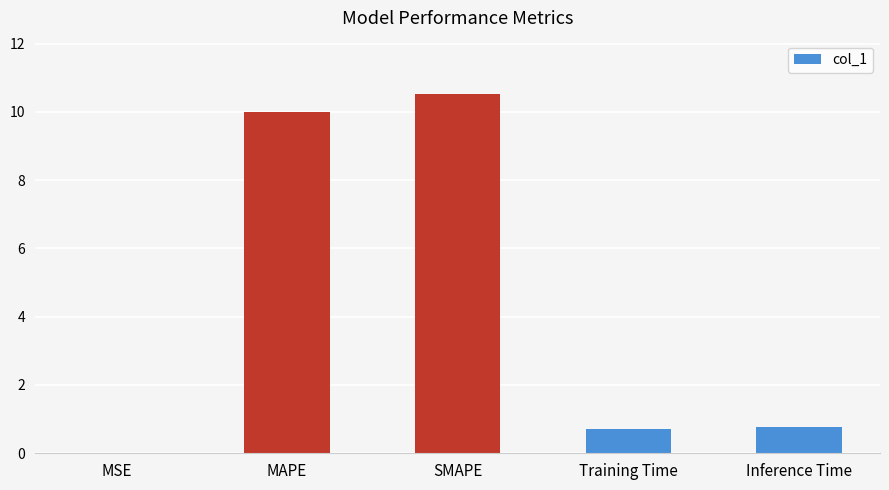

Is it true that the value at Inference Time is 0.8?

True